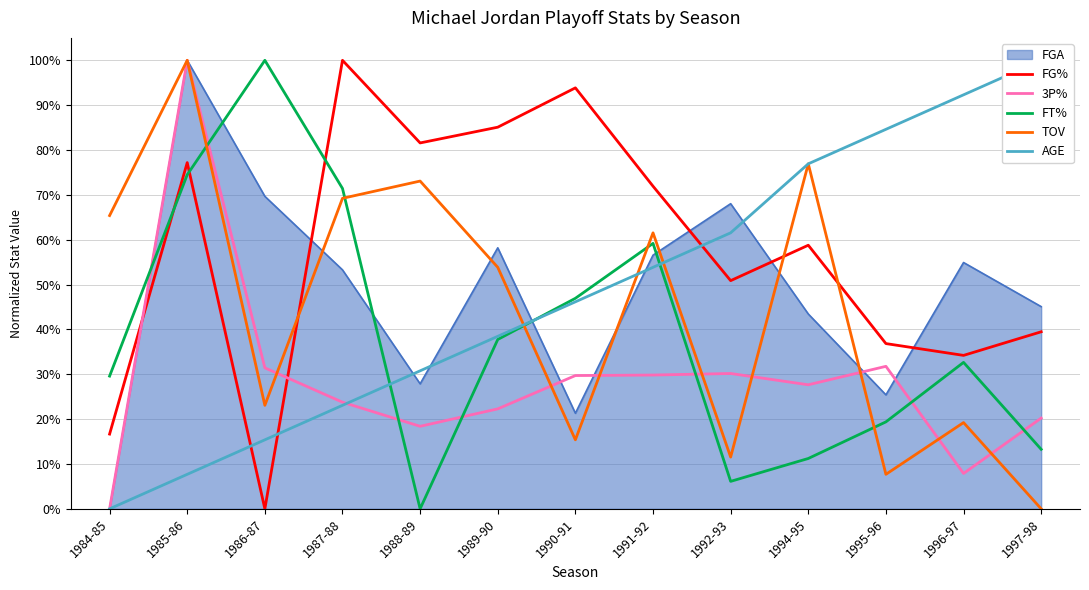

How many interior local valleys does the TOV series have?

4